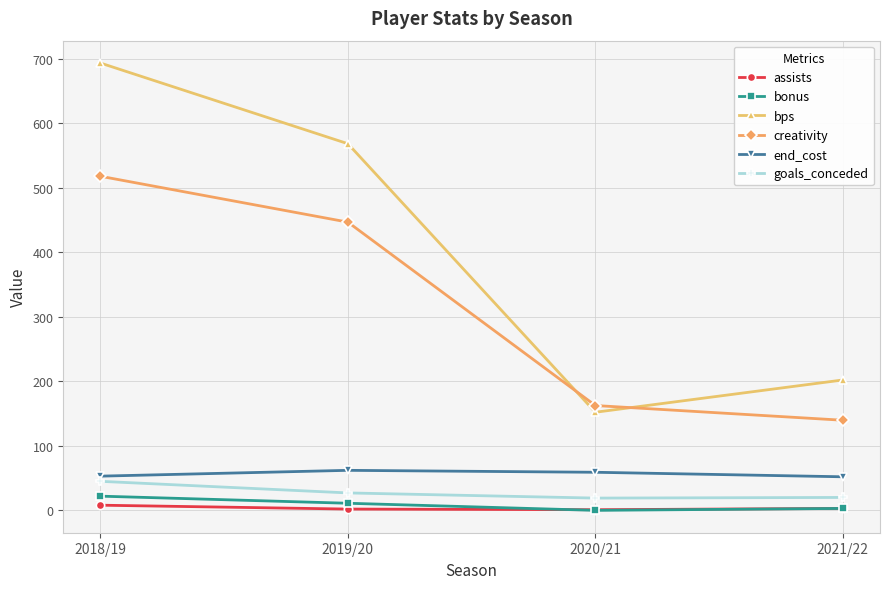

What is the highest value of the goals_conceded series?

45.0